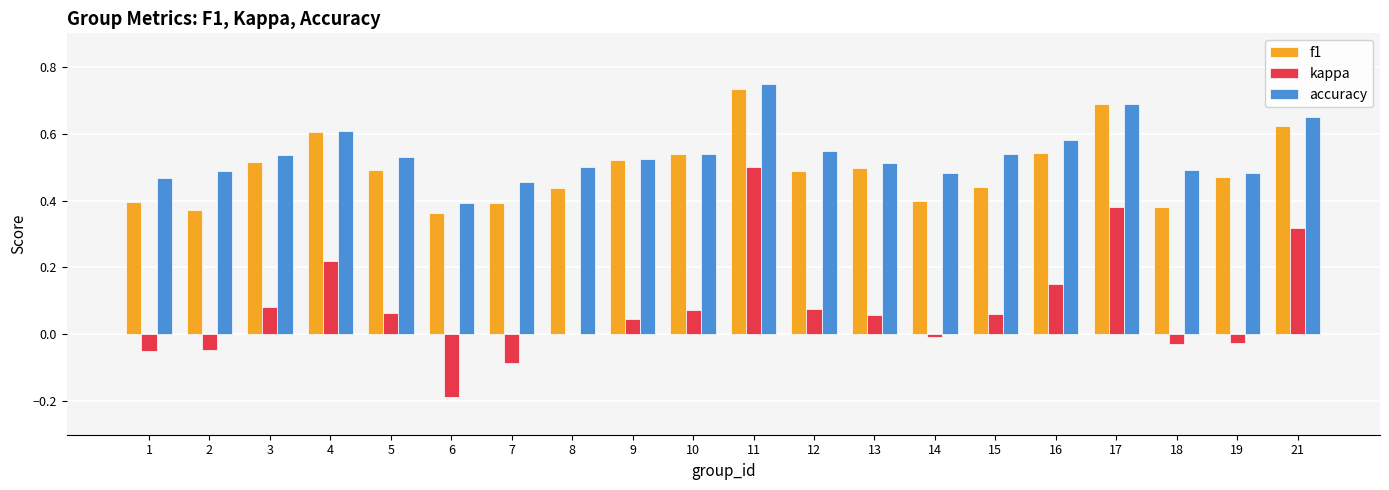

Are the bars horizontal?

No